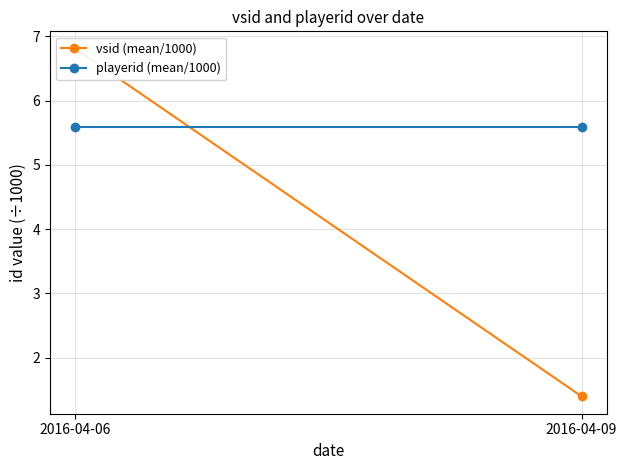

The vsid (mean/1000) series shows 0.3 at 2016-04-09. True or false?

False